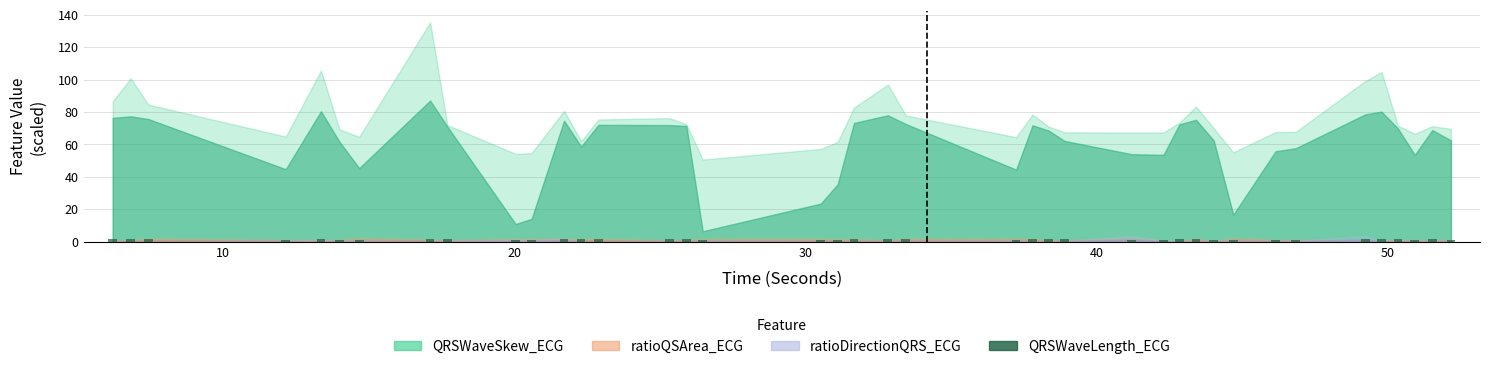

What is the average value?

1.3